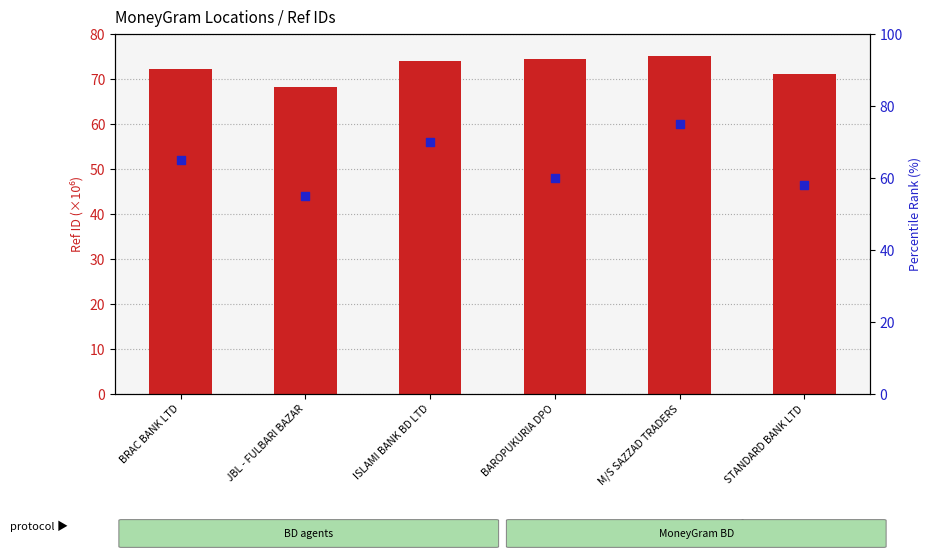

What is the total value across all series at STANDARD BANK LTD?

129.1